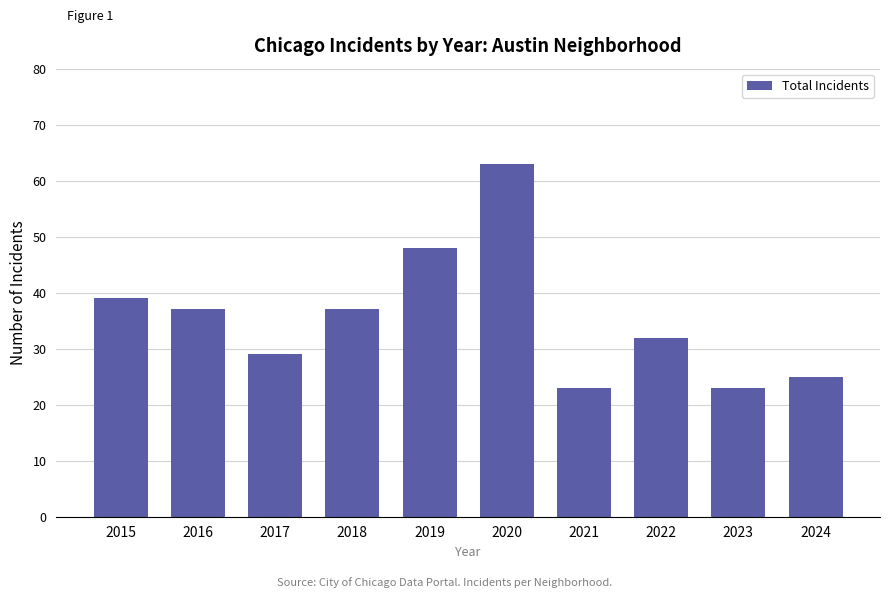

What is the change in value from 2015 to 2020?

+24